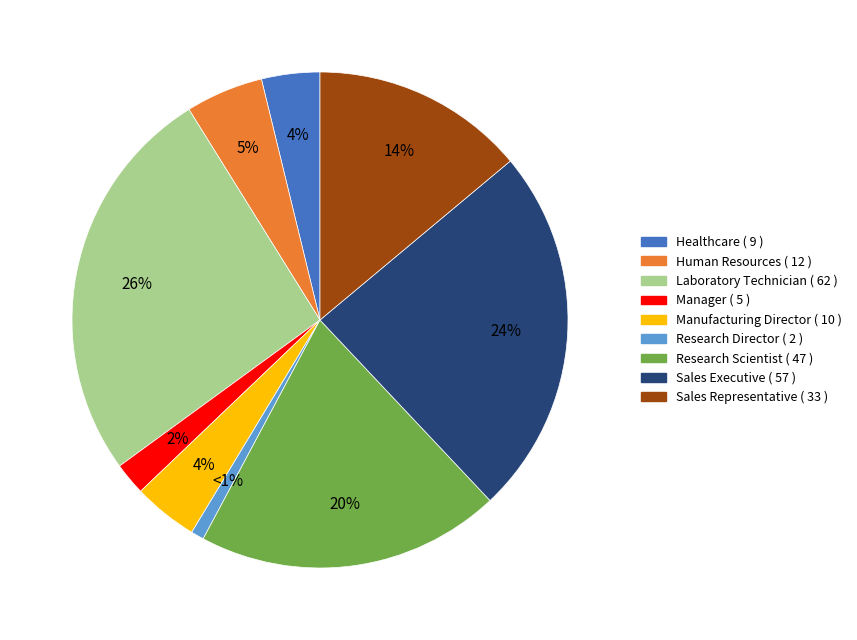

Is the sum of Healthcare and Research Scientist greater than half?

No